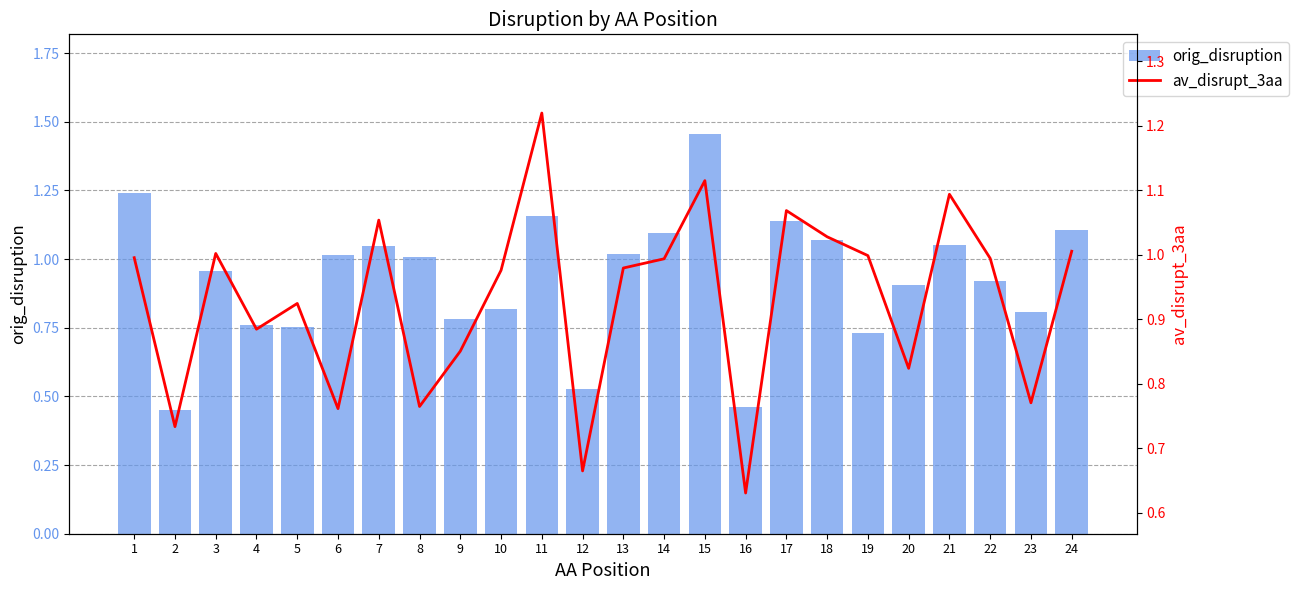

The value of orig_disruption at 5 is 1.0. True or false?

False